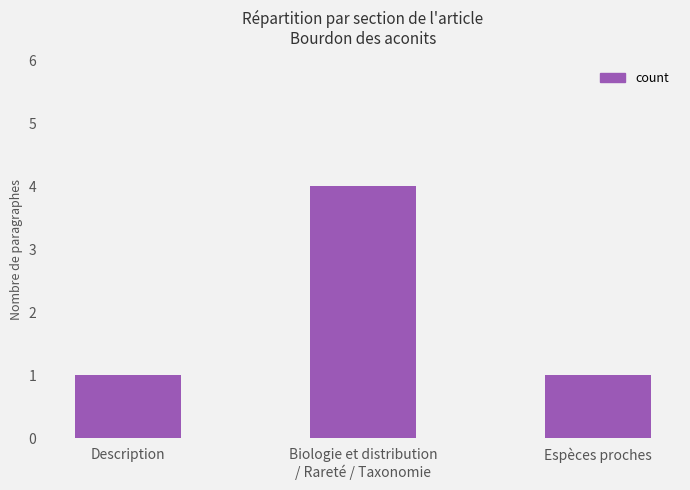

What is the difference between the maximum and minimum values?

3